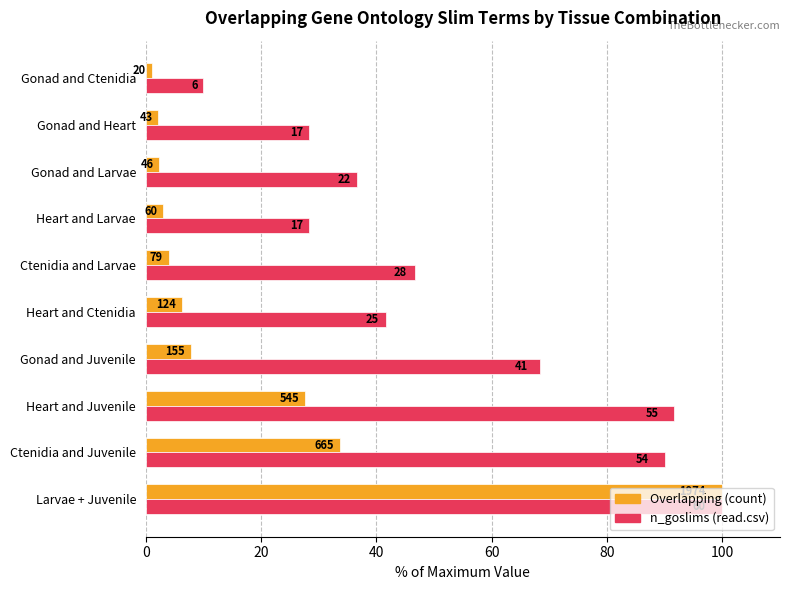

What are all the series names shown in the legend?

Overlapping (count), n_goslims (read.csv)